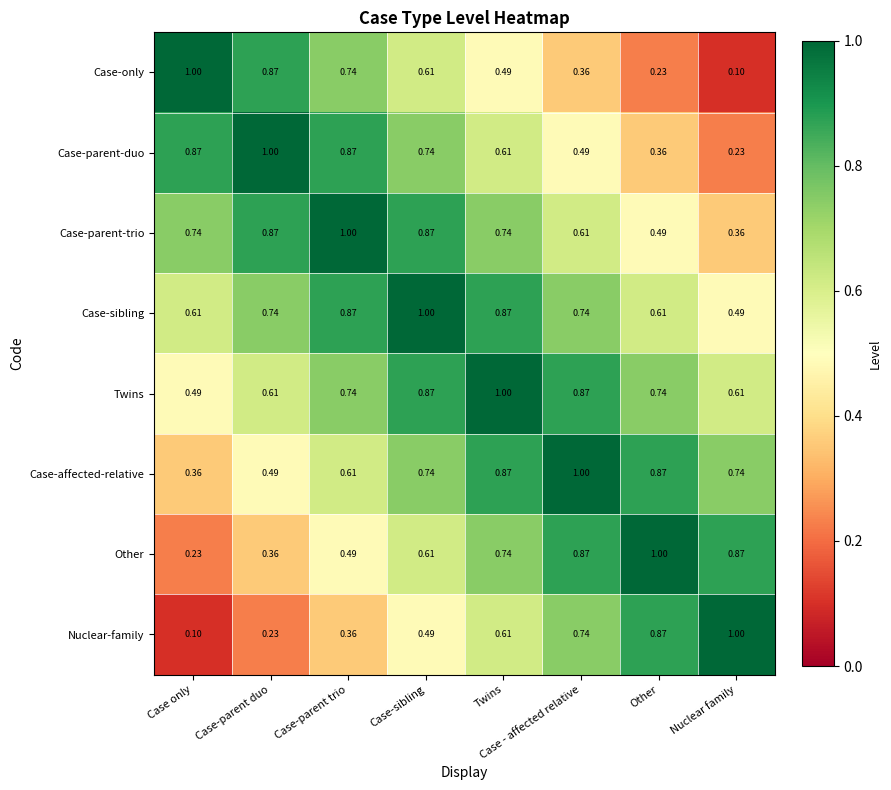

Is the value of Other at Case only greater than the value of Case-affected-relative at Case-parent trio?

No